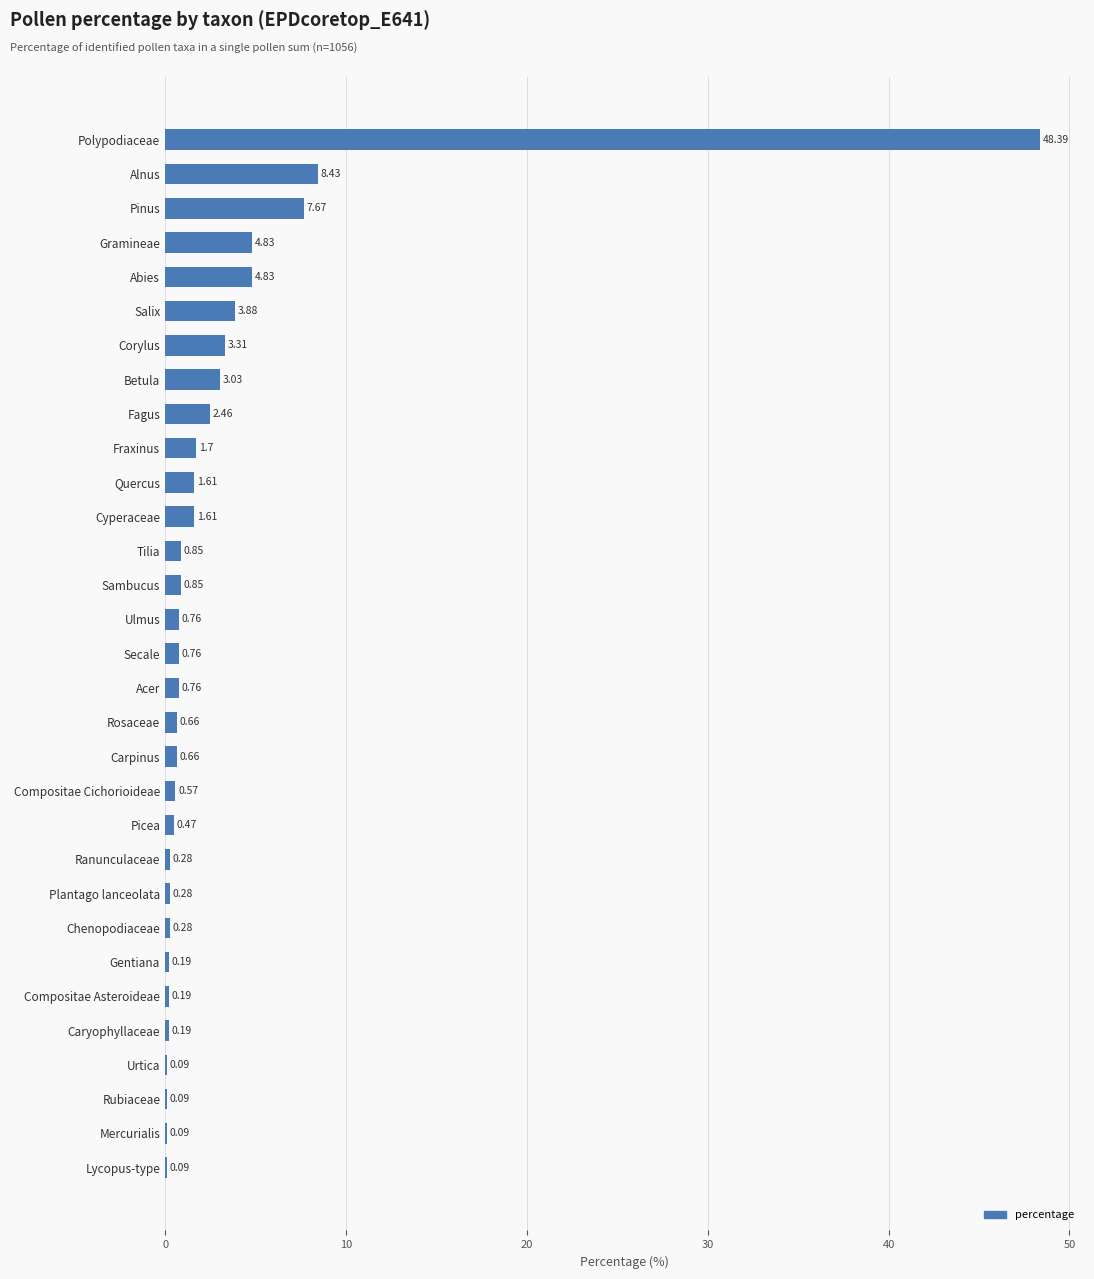

Which has a higher value, Alnus or Carpinus?

Alnus